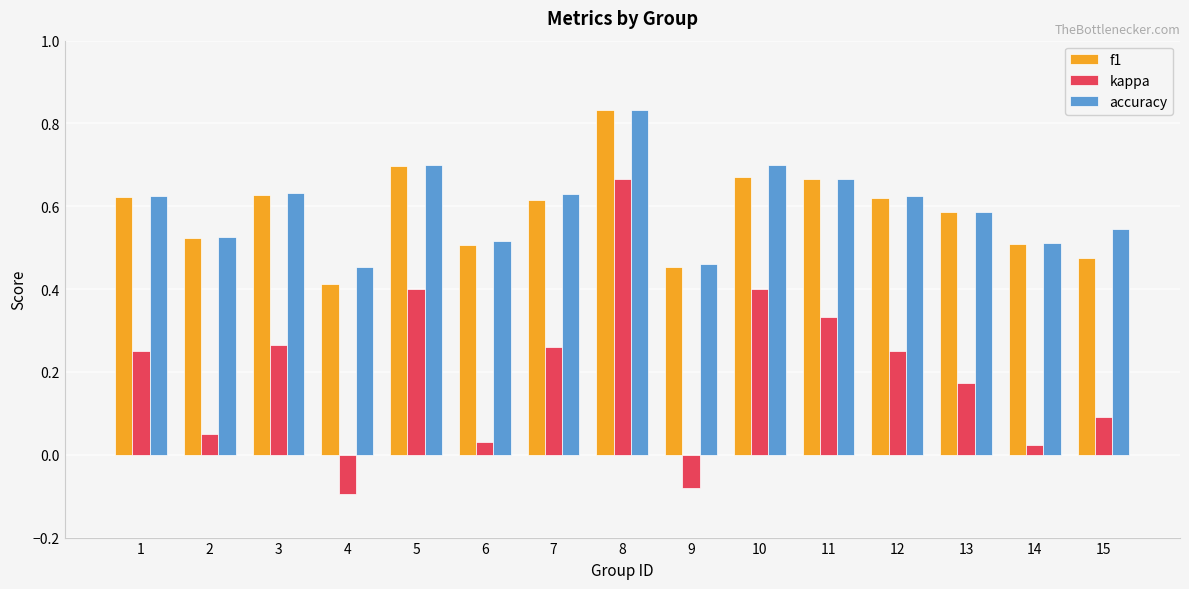

Between 4 and 15, which series saw the biggest shift?

kappa